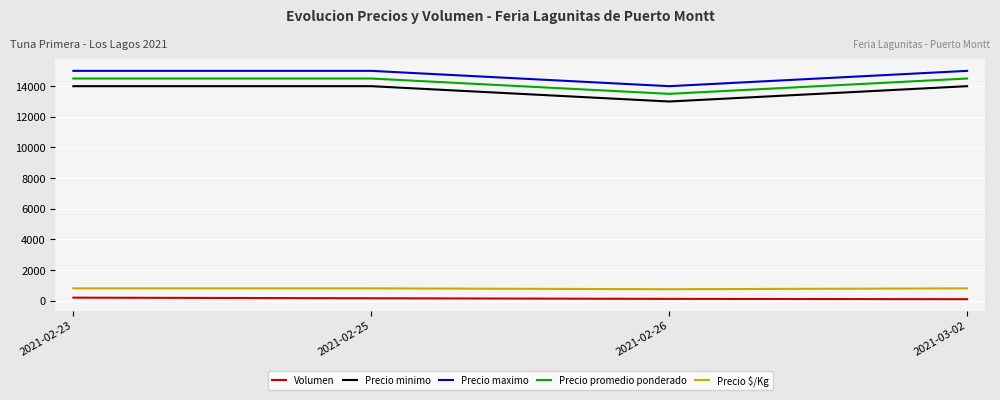

True or false: Precio maximo and Precio minimo intersect in this chart.

False